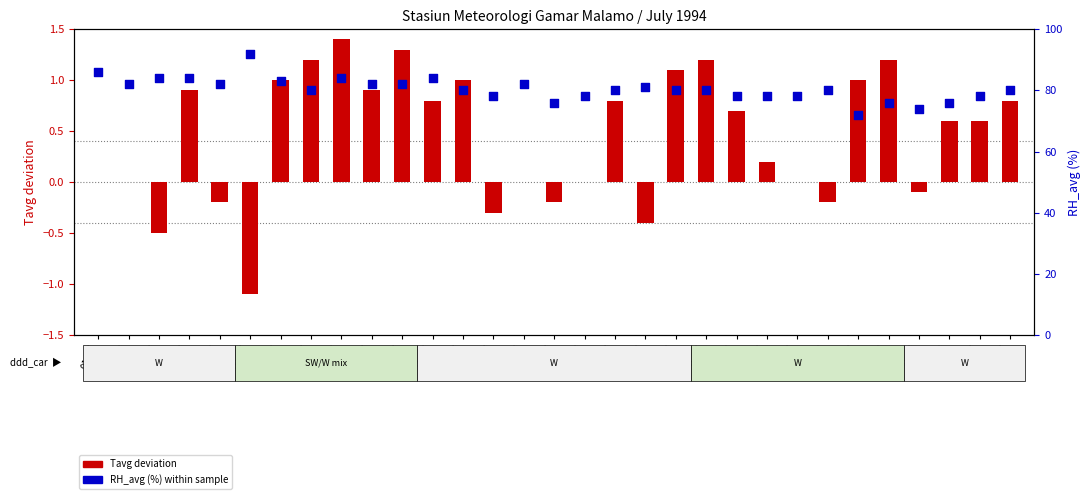

Is the value of Tavg deviation at 25-07 greater than the value of RH_avg (%) within sample at 07-07?

No